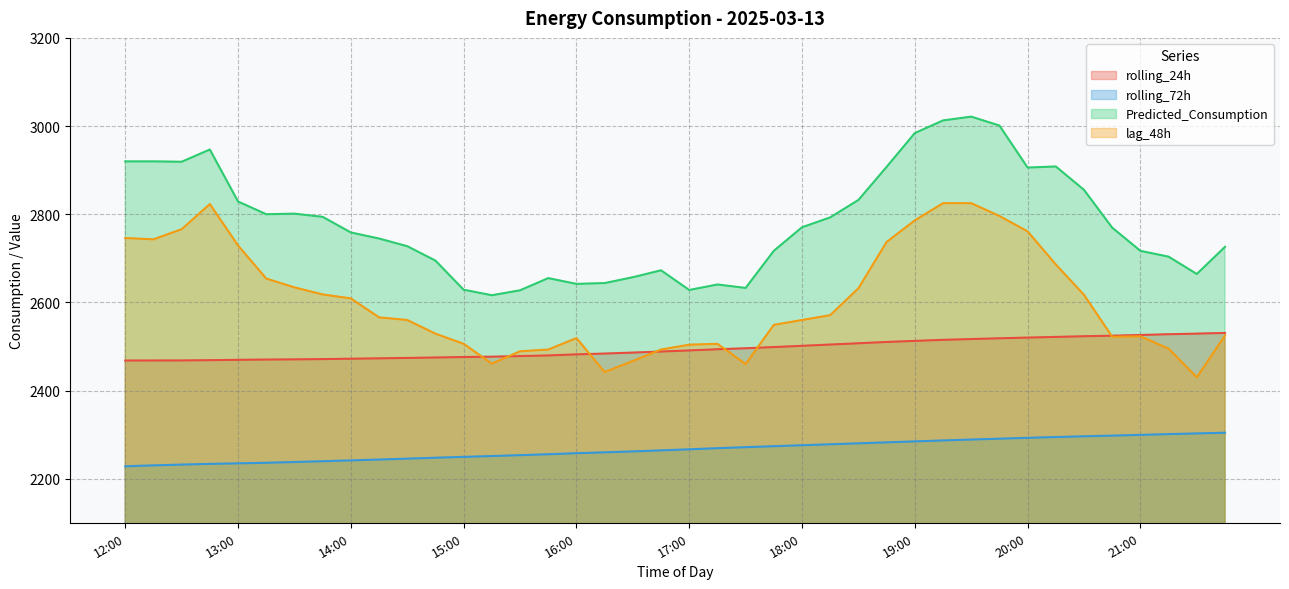

What is the value of the Predicted_Consumption point at the 35th from the left?

2855.2